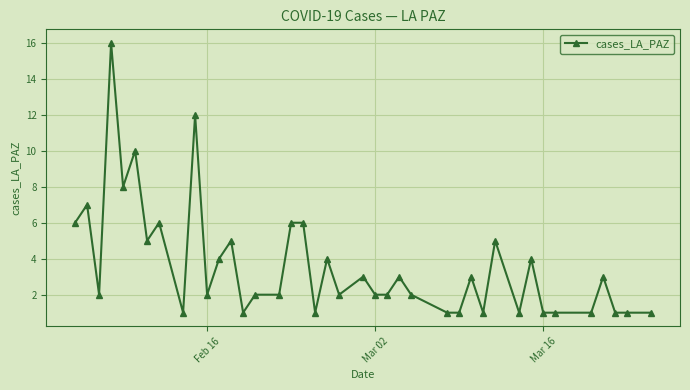

True or false: the data has more than 2 interior local peaks.

True